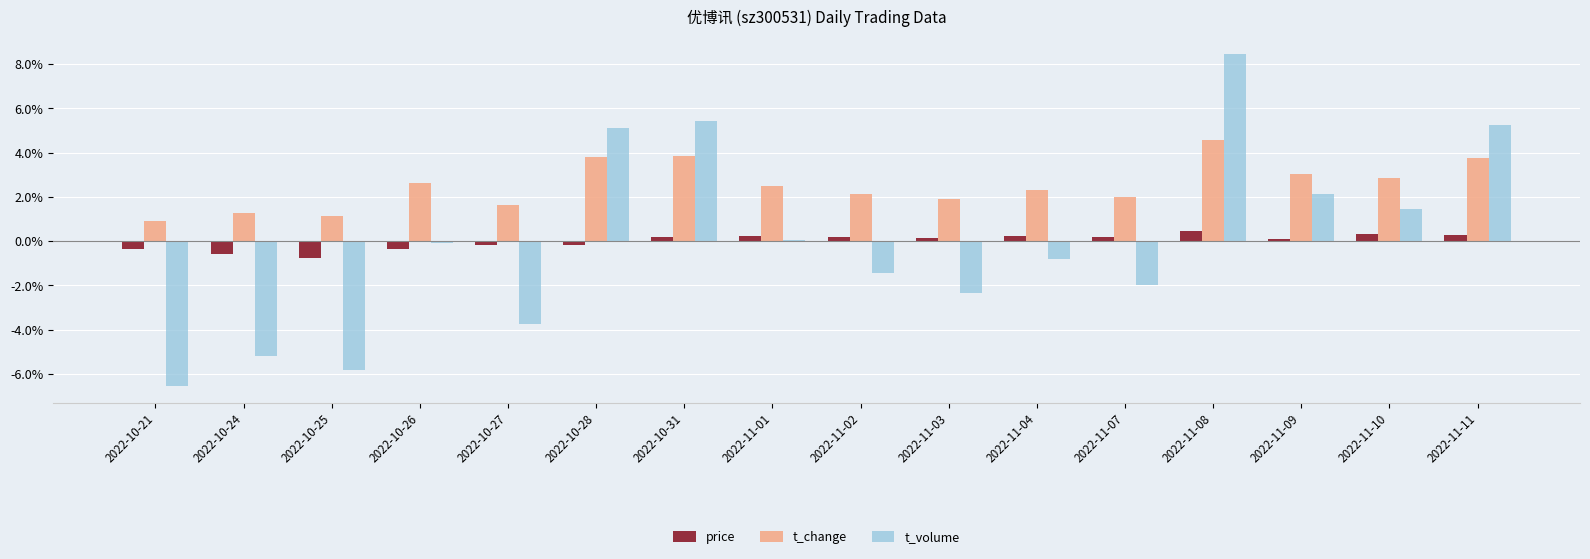

Which series has the largest total across all categories?

t_change